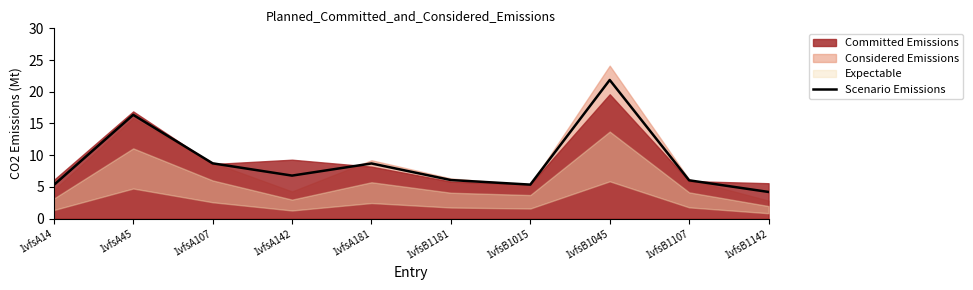

What position from the left is 1vfsB1142?

10